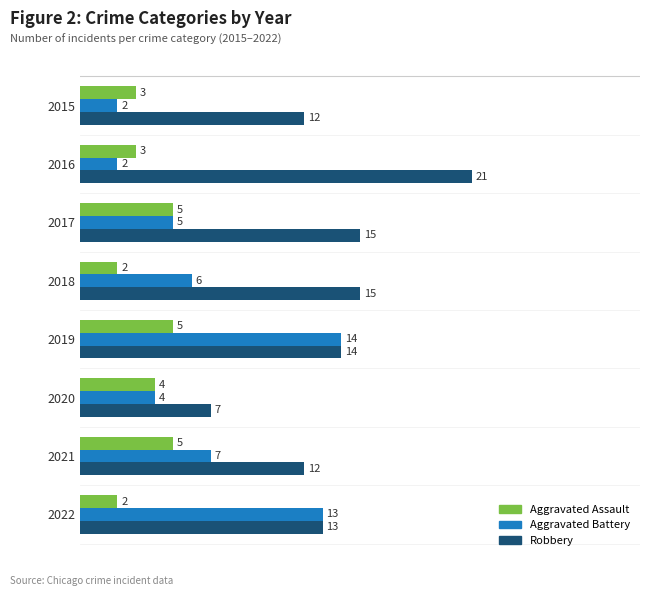

Which category has the highest value across all series?

2016